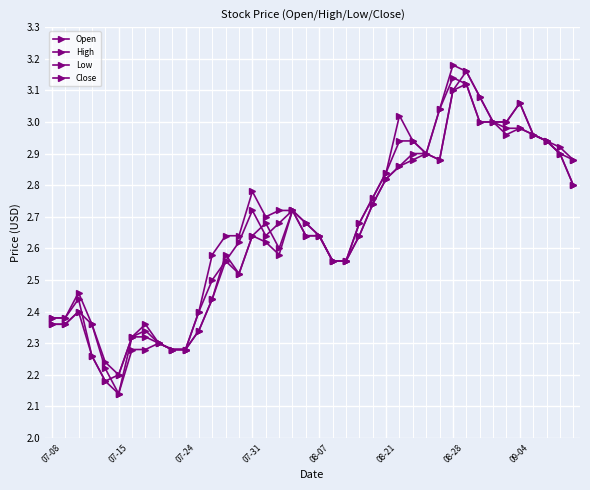

Reading left to right, what are all the values shown in this chart?

Open: 2.4	2.4	2.4	2.4	2.2	2.1	2.3	2.3	2.3	2.3	2.3	2.3	2.4	2.6	2.5	2.6	2.7	2.6	2.7	2.7	2.6	2.6	2.6	2.6	2.7	2.8	2.9	2.9	2.9	2.9	3.1	3.2	3.1	3.0	3.0	3.0	3.0	2.9	2.9	2.9
High: 2.4	2.4	2.5	2.4	2.2	2.2	2.3	2.4	2.3	2.3	2.3	2.4	2.6	2.6	2.6	2.8	2.7	2.7	2.7	2.7	2.6	2.6	2.6	2.7	2.8	2.8	3.0	2.9	2.9	3.0	3.2	3.2	3.1	3.0	3.0	3.1	3.0	2.9	2.9	2.9
Low: 2.4	2.4	2.4	2.3	2.2	2.1	2.3	2.3	2.3	2.3	2.3	2.3	2.4	2.6	2.5	2.6	2.6	2.6	2.7	2.6	2.6	2.6	2.6	2.6	2.7	2.8	2.9	2.9	2.9	2.9	3.1	3.1	3.0	3.0	3.0	3.0	3.0	2.9	2.9	2.8
Close: 2.4	2.4	2.4	2.3	2.2	2.2	2.3	2.3	2.3	2.3	2.3	2.4	2.5	2.6	2.6	2.7	2.6	2.7	2.7	2.6	2.6	2.6	2.6	2.7	2.8	2.8	2.9	2.9	2.9	3.0	3.1	3.1	3.0	3.0	3.0	3.1	3.0	2.9	2.9	2.8